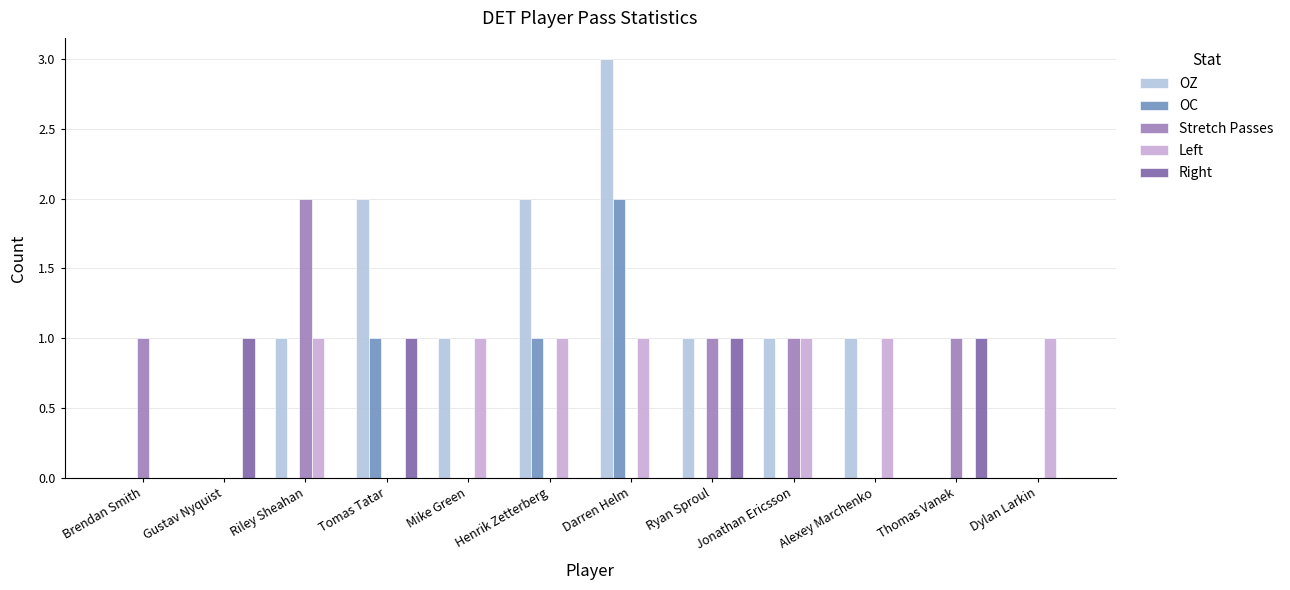

What is the sum of the OZ values at Riley Sheahan and Mike Green?

2